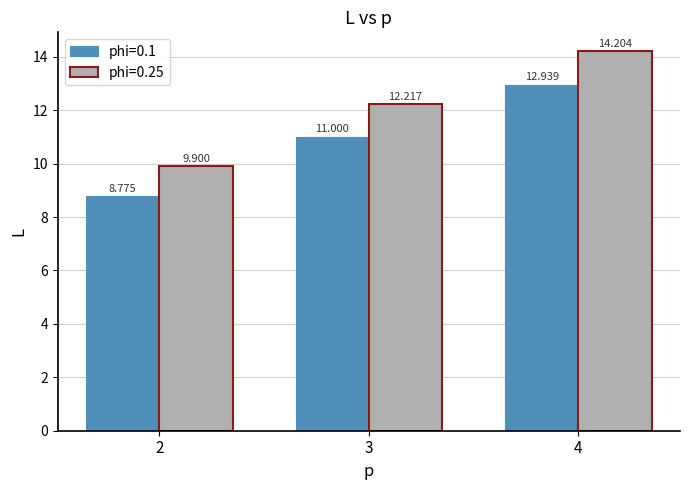

Between 3 and 4, which series saw the biggest shift?

phi=0.25